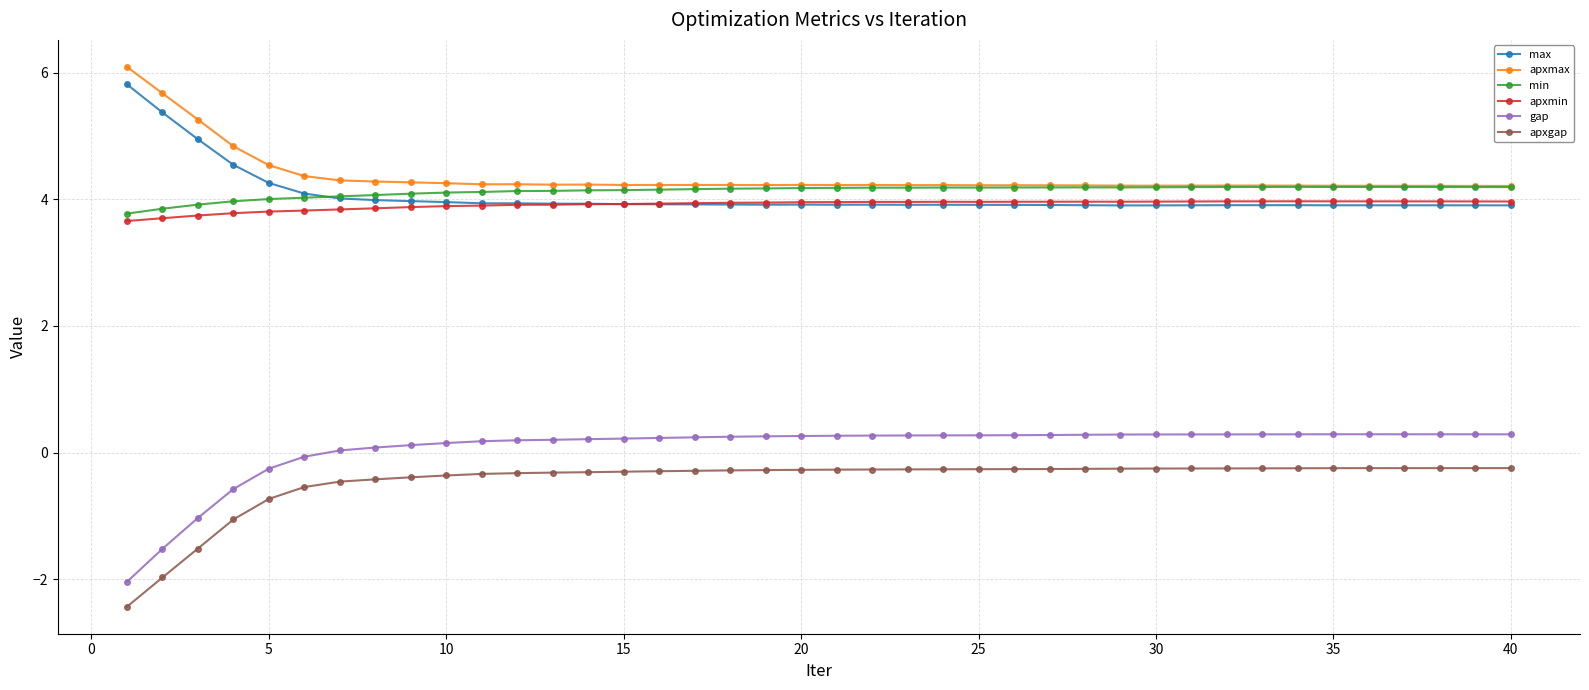

True or false: apxmax has more than 2 interior local peaks.

True